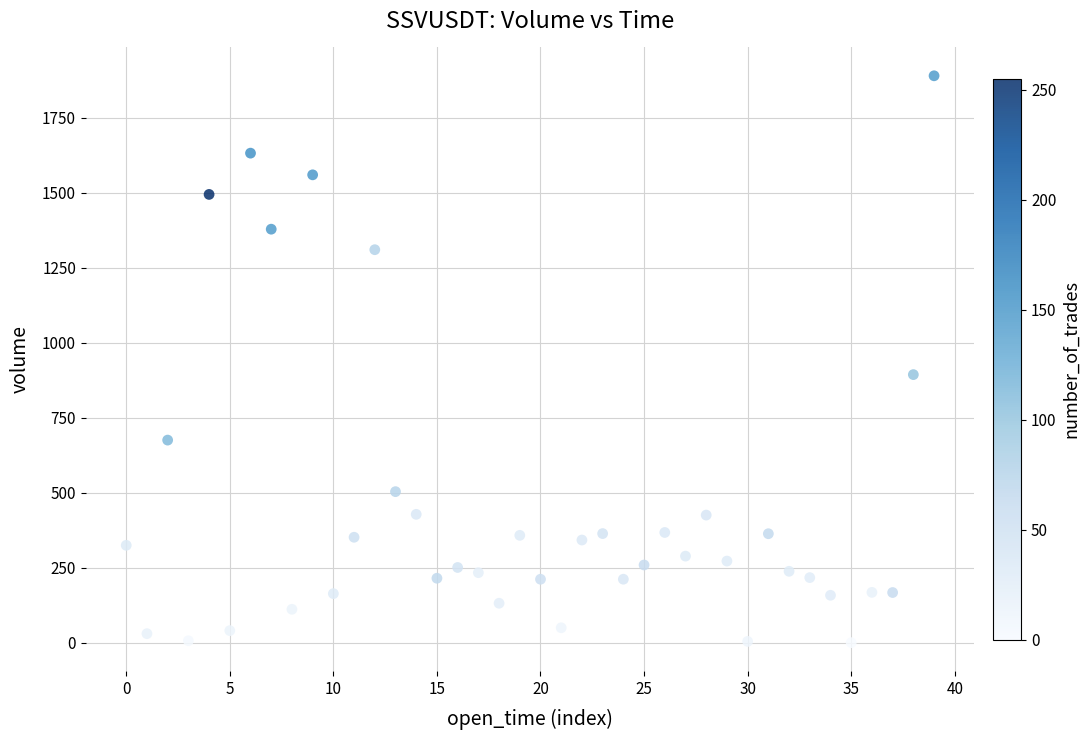

What Y value in the scatter plot is closest to 944?

893.3